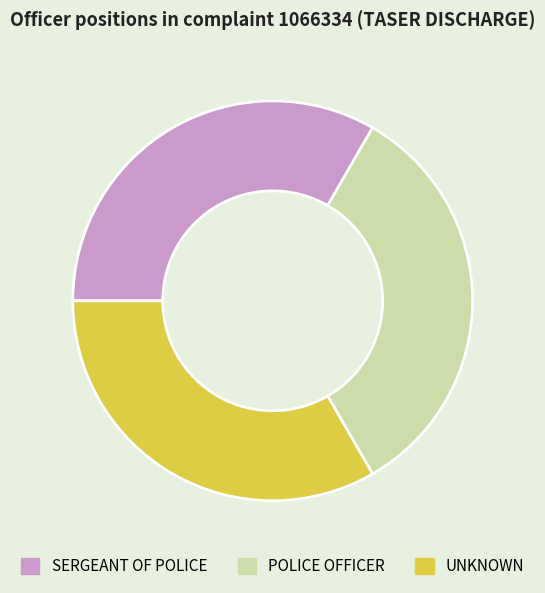

Is it true that SERGEANT OF POLICE is 44% of the pie?

False